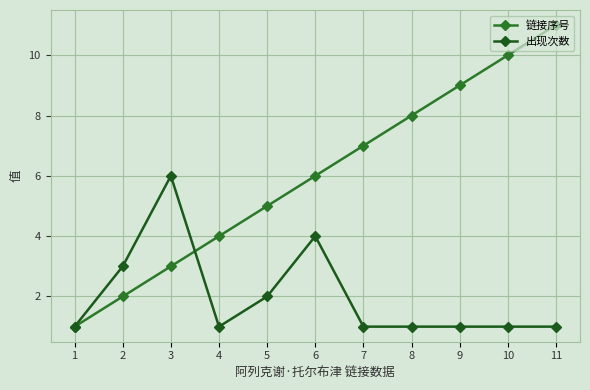

Count the number of data series in this chart.

2